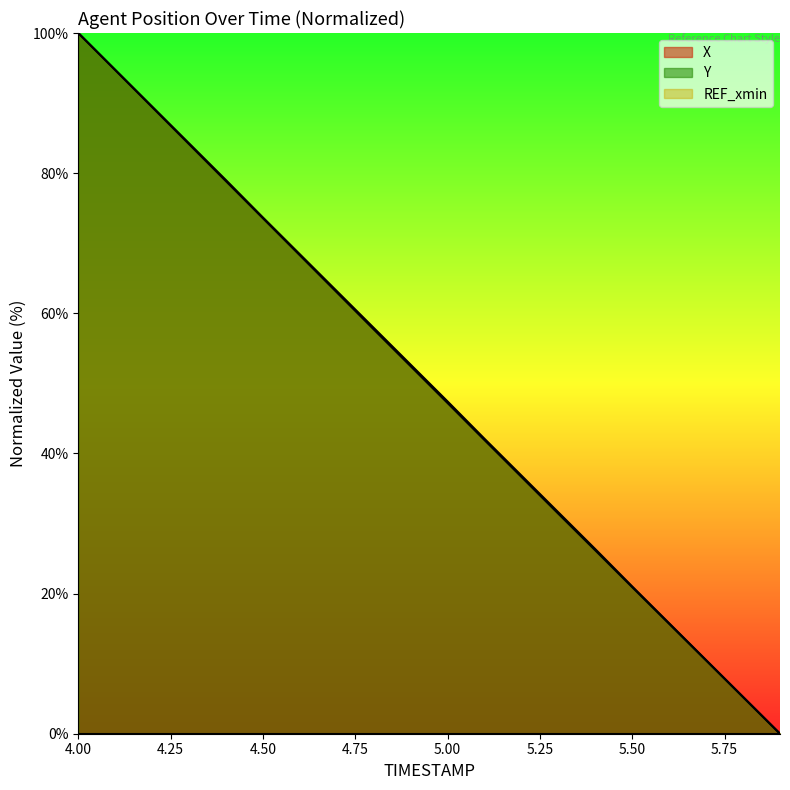

Which has a higher value, 4.7 or 5.9?

4.7